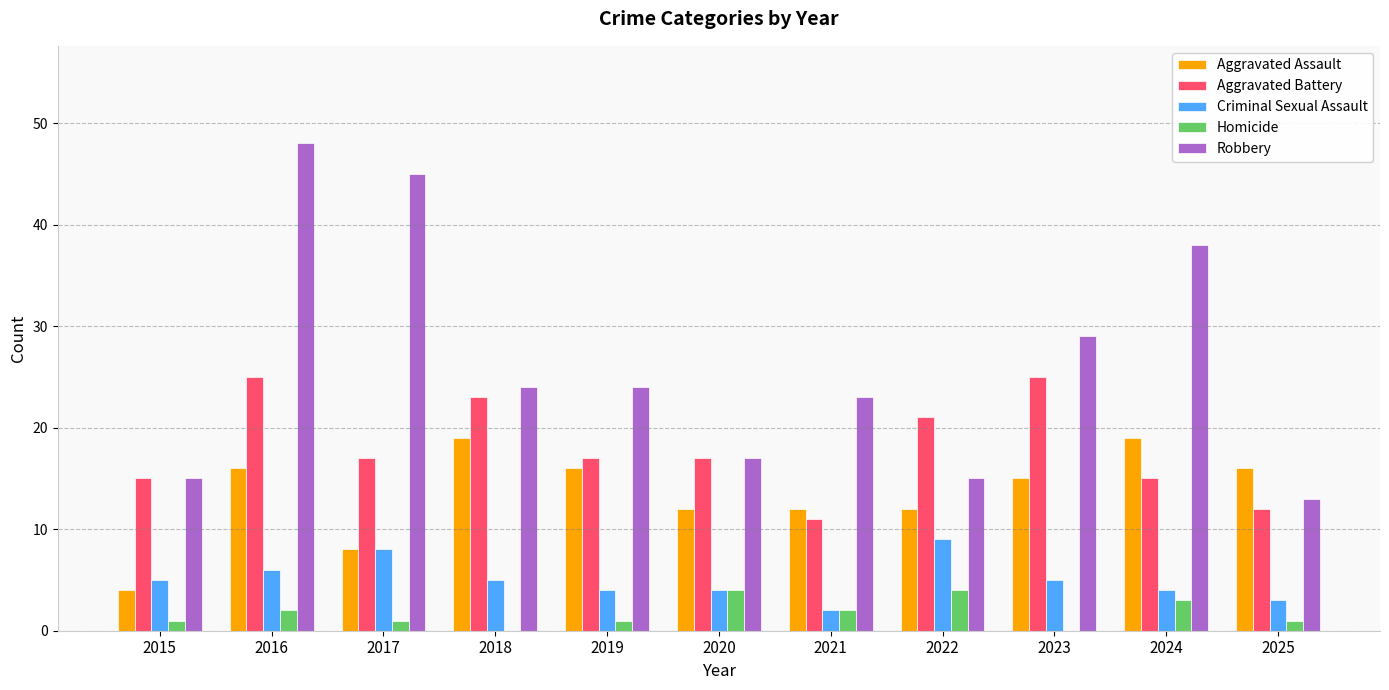

How many series are shown in this chart?

5